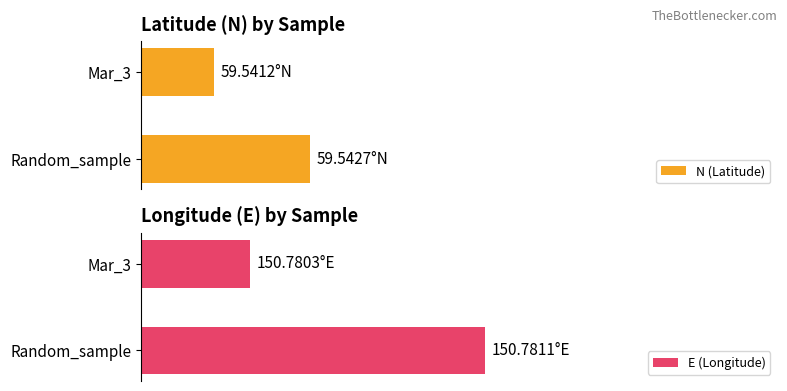

How many groups of bars are there?

2